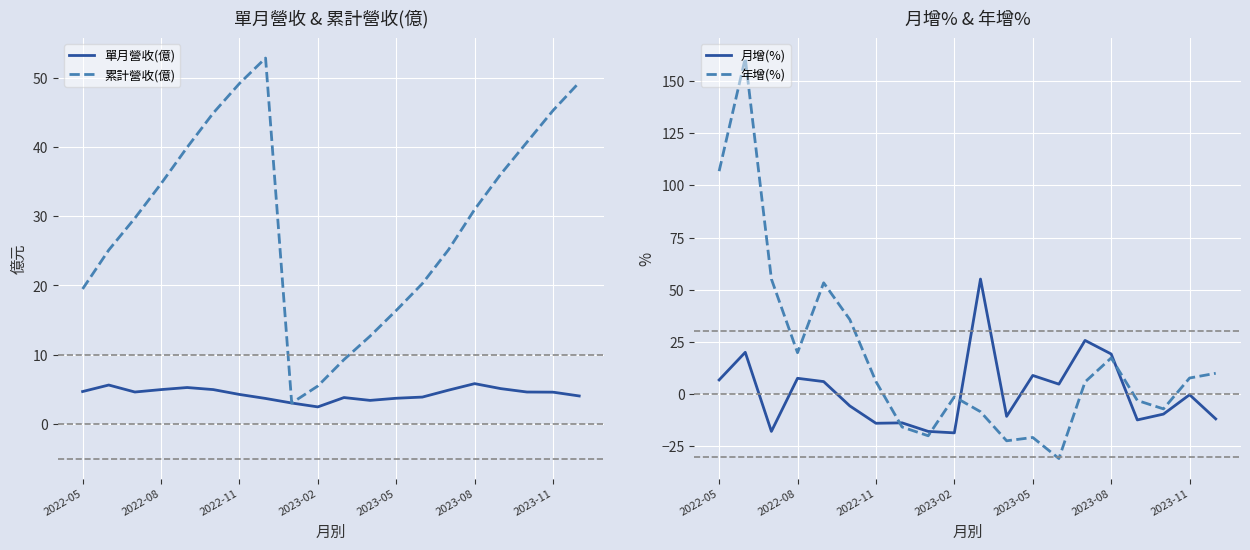

What is the spread (max minus min) of values at 13?

51.2